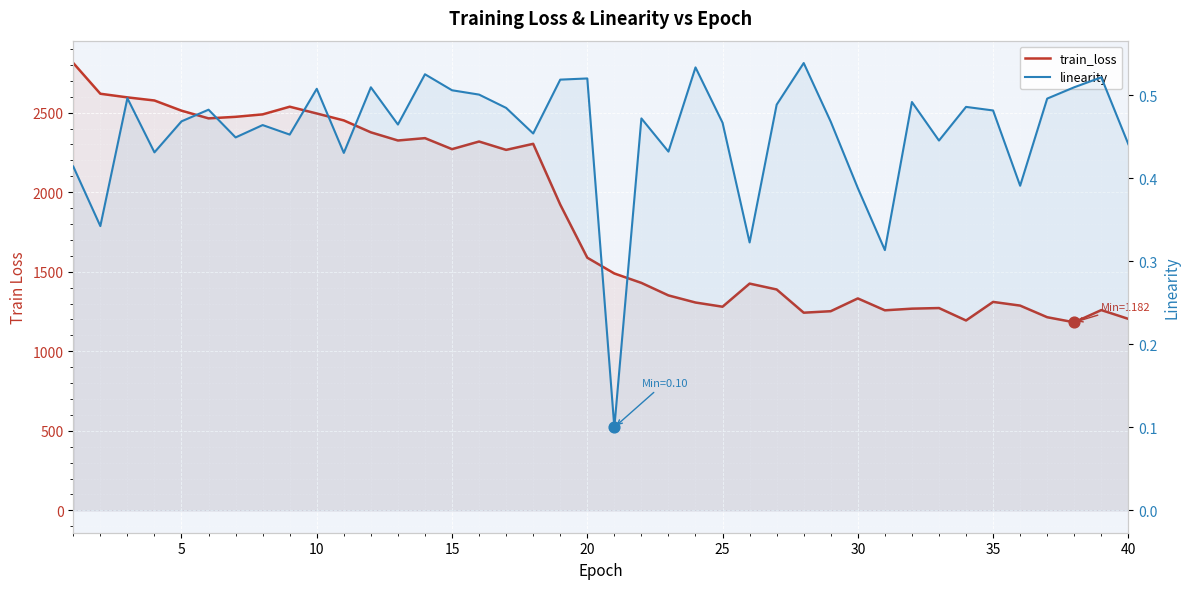

Which series has the largest Y range (max minus min)?

train_loss